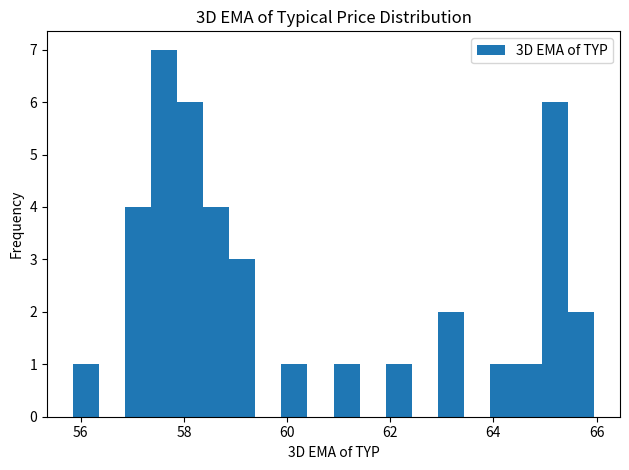

Read against the x-axis, roughly where is the centre of the tallest bar?

57.6